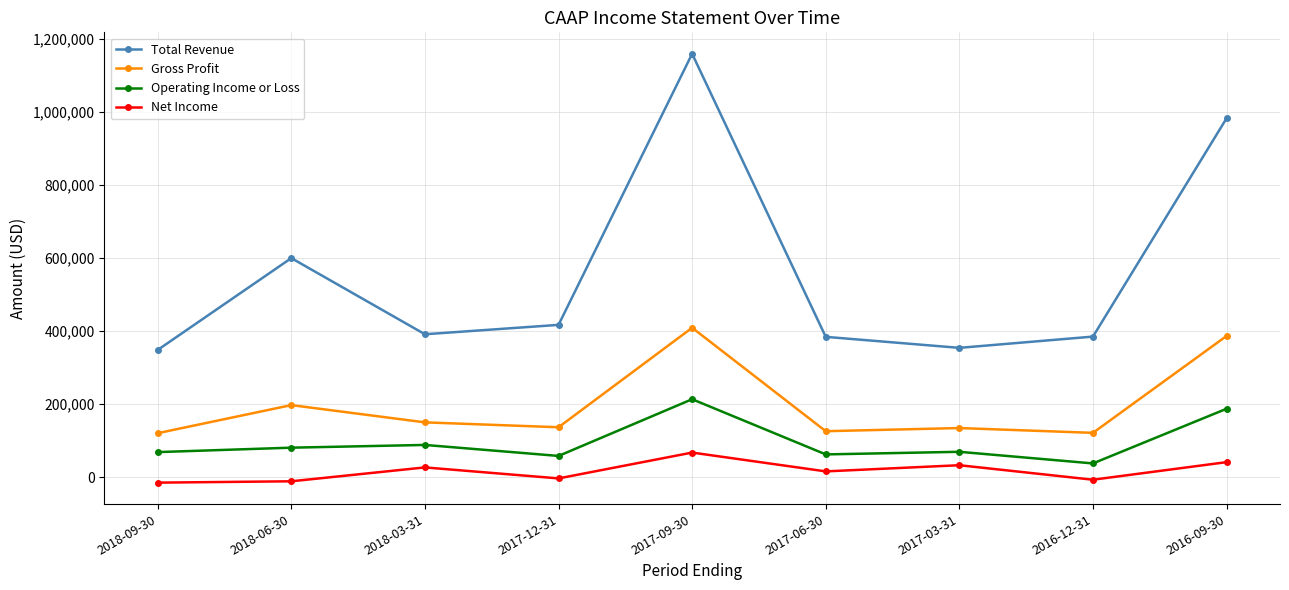

What is the value of the Total Revenue point at the 4th from the left?

416600